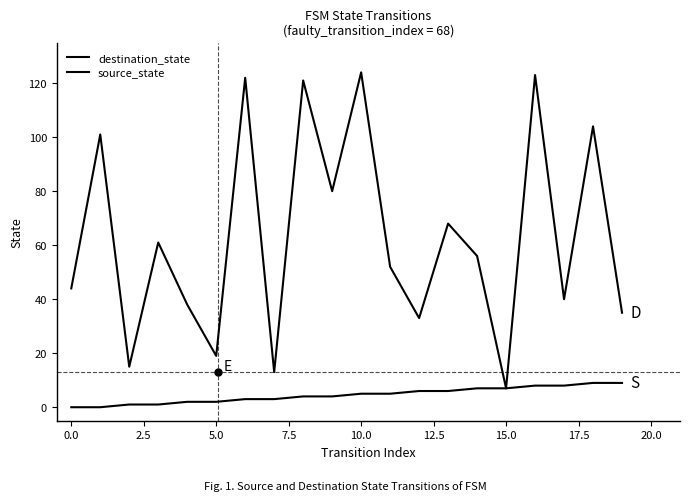

How many source_state values are between 2 and 7?

12